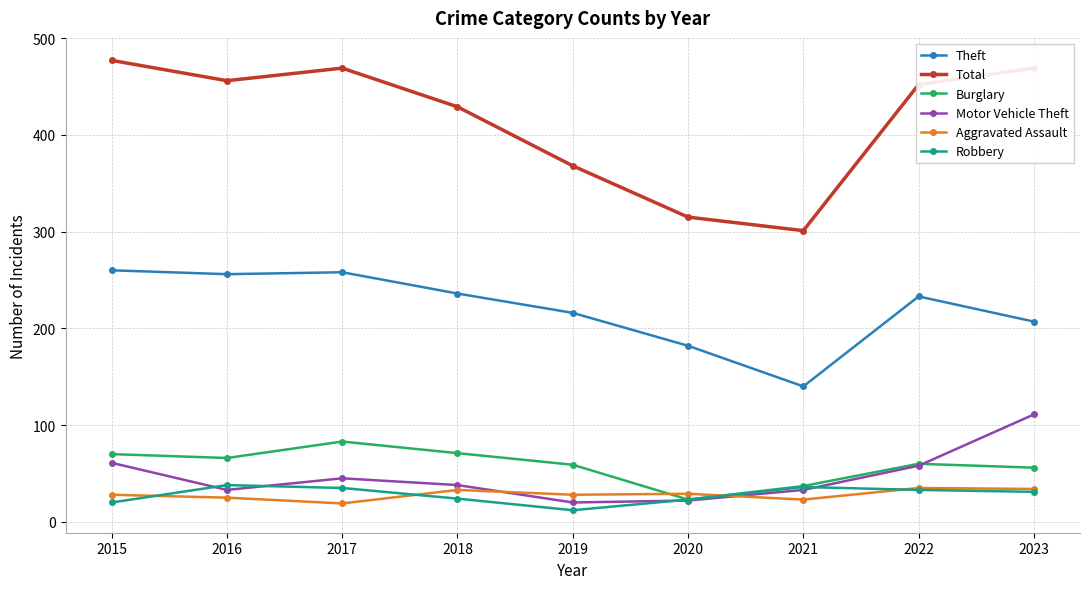

What is the value of the Motor Vehicle Theft point at the 6th from the left?

22